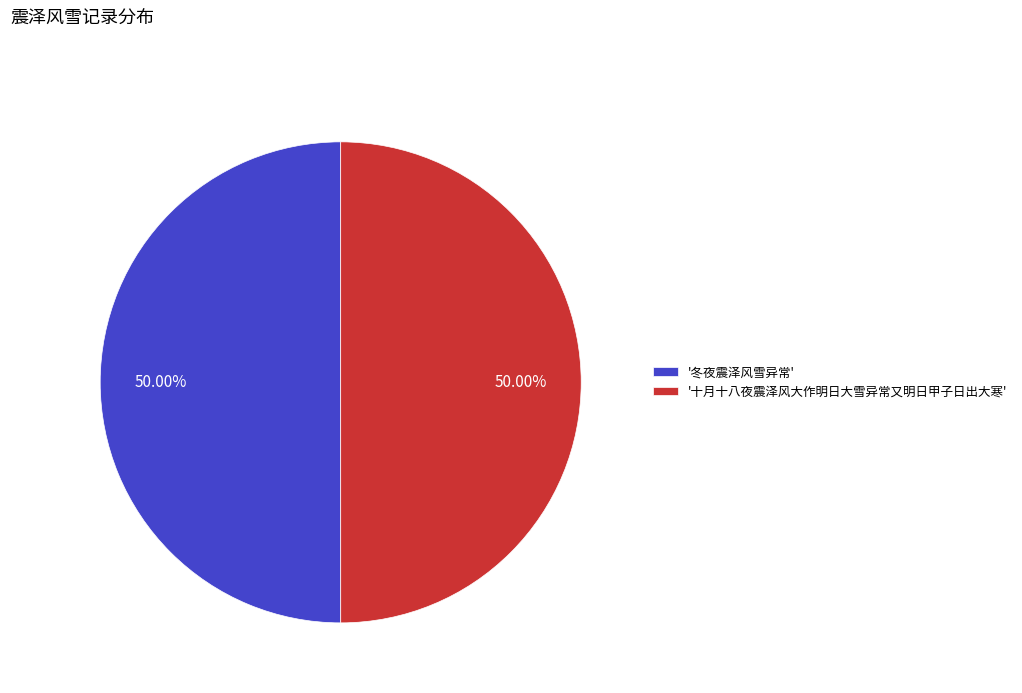

Do '十月十八夜震泽风大作明日大雪异常又明日甲子日出大寒' and '冬夜震泽风雪异常' together represent more than half of the pie?

Yes